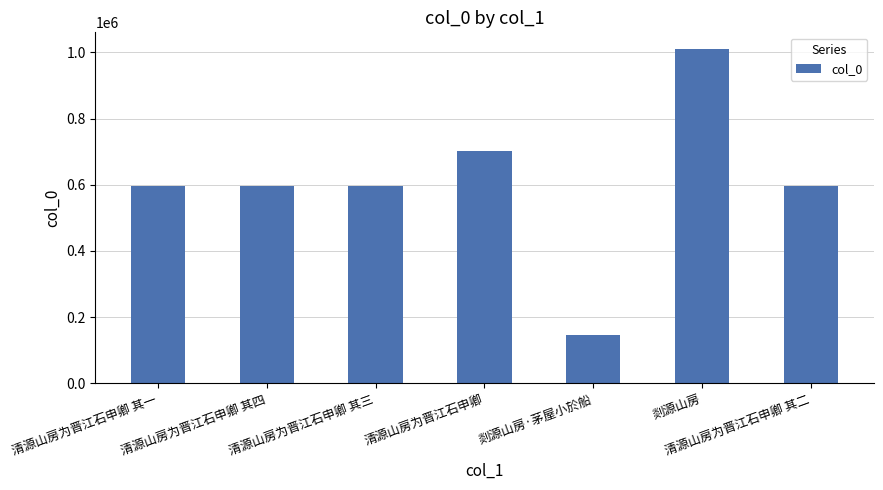

What is the label of the 6th bar from the right?

清源山房为晋江石申卿 其四